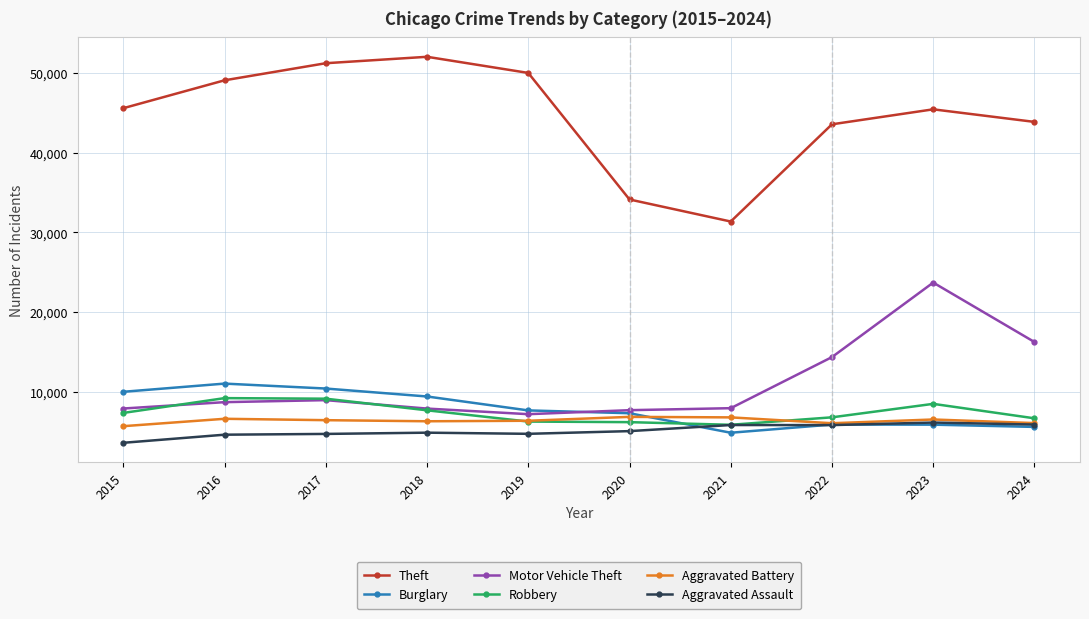

Is it true that Robbery equals 4245 at 2023?

False